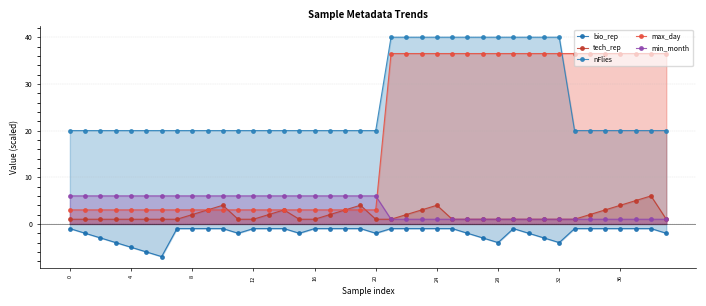

In bio_rep, how many points are lower than both neighbors (excluding endpoints)?

6